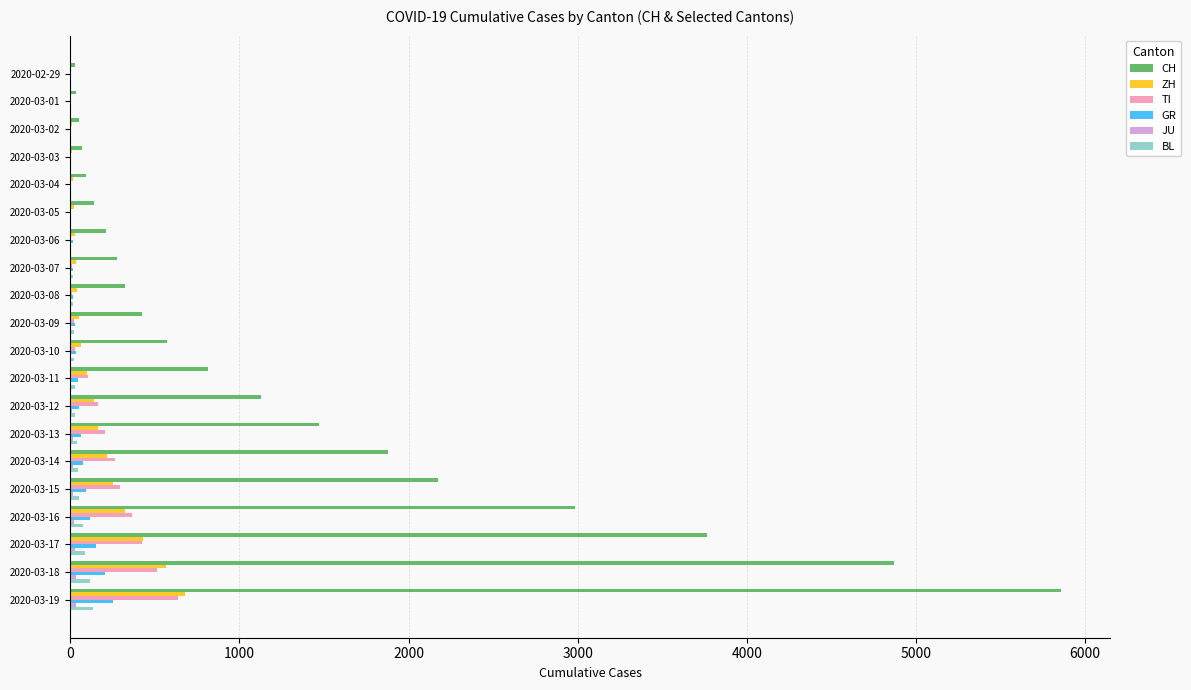

What is the sum of all GR values?

1191